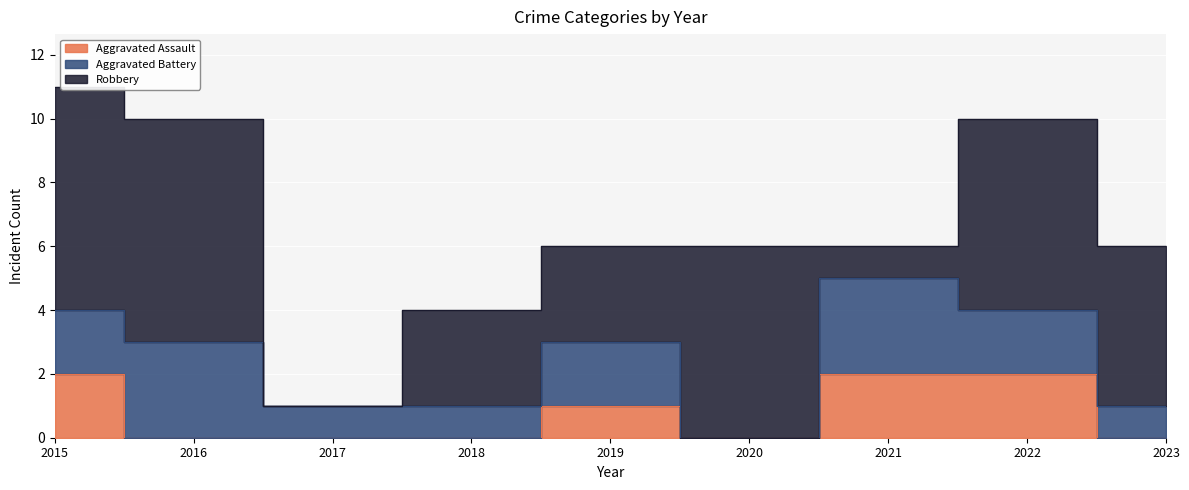

Rank the series at 2017 from highest to lowest value.

Aggravated Battery, Aggravated Assault, Robbery